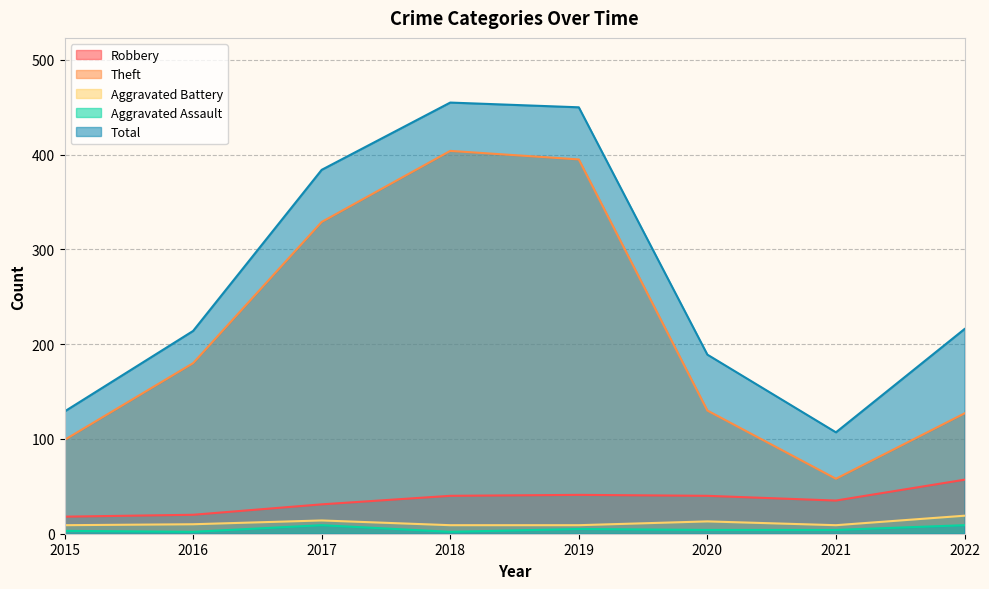

How many values in the Aggravated Assault series are below 4?

3